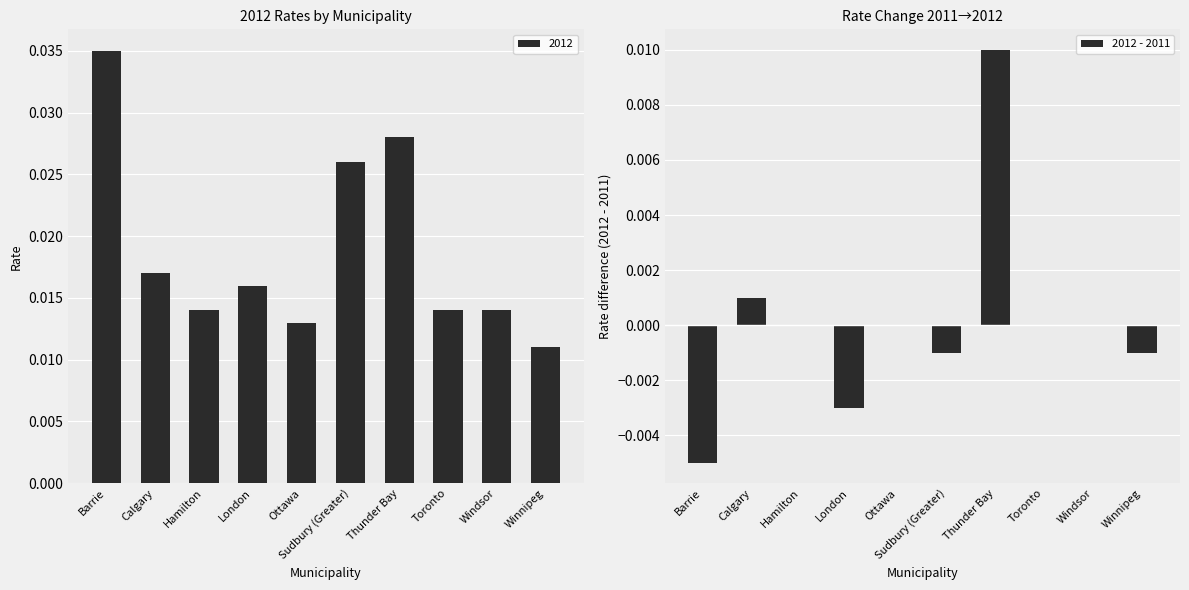

Which has a higher value, Toronto or London?

Toronto